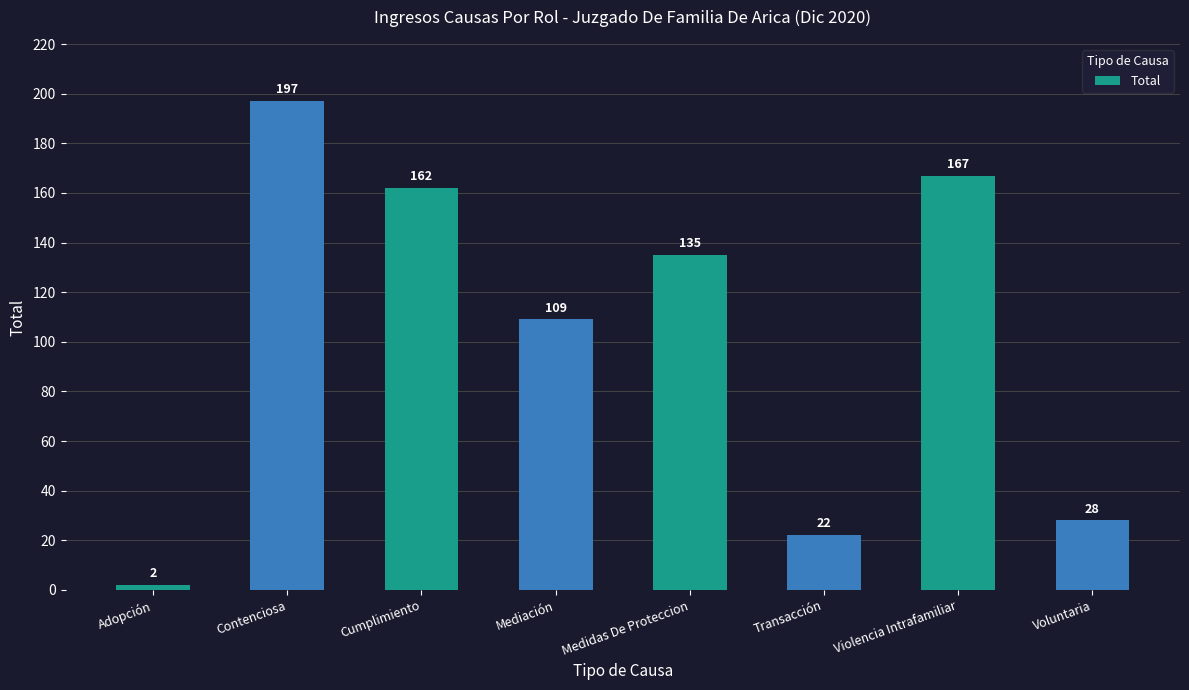

Between Cumplimiento and Transacción, which is larger?

Cumplimiento